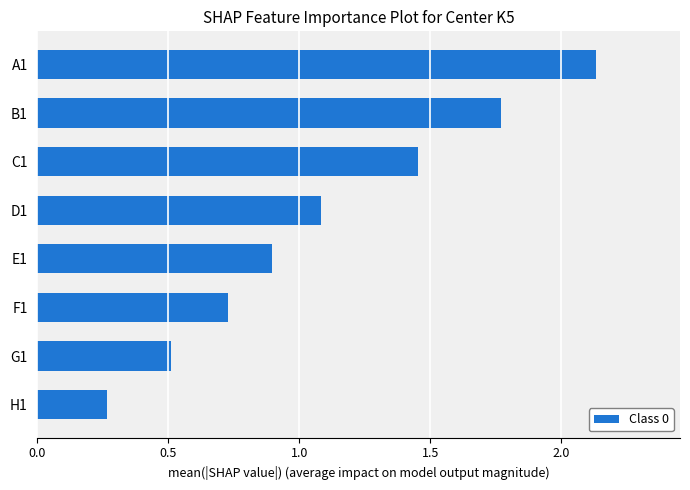

Approximately how many times larger is the value at G1 compared to C1?

0.4